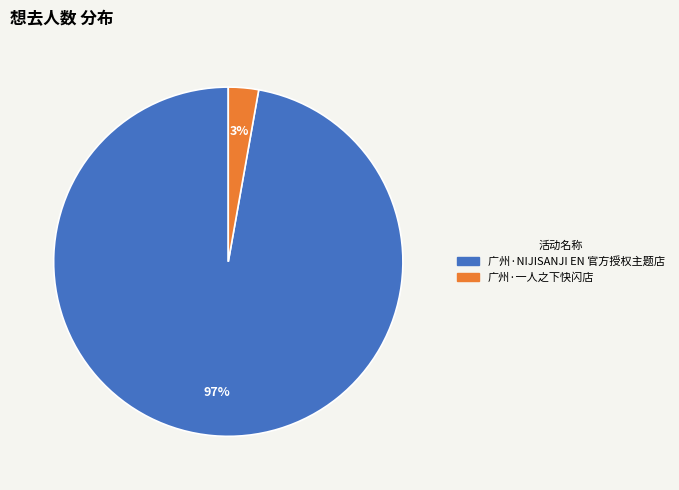

To the nearest percent, what percentage of the pie is 广州·一人之下快闪店?

3%